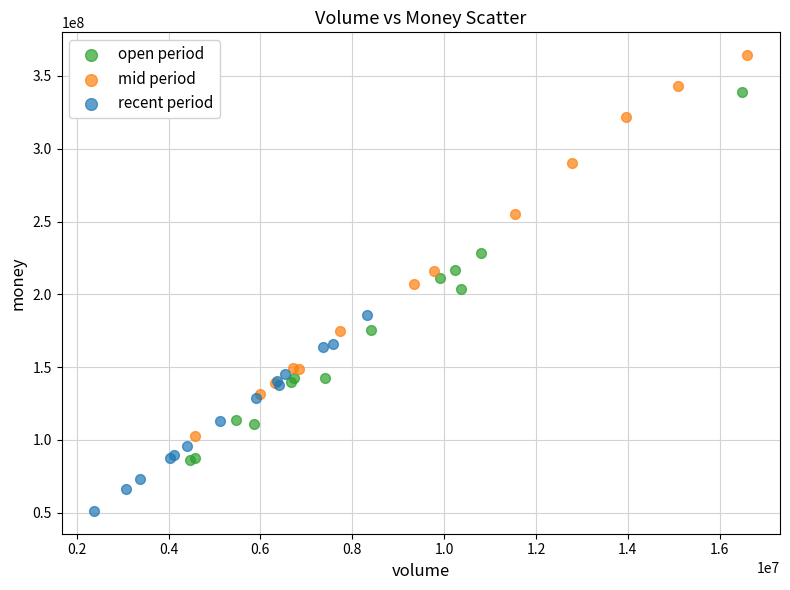

Which series contains the lowest Y value?

recent period